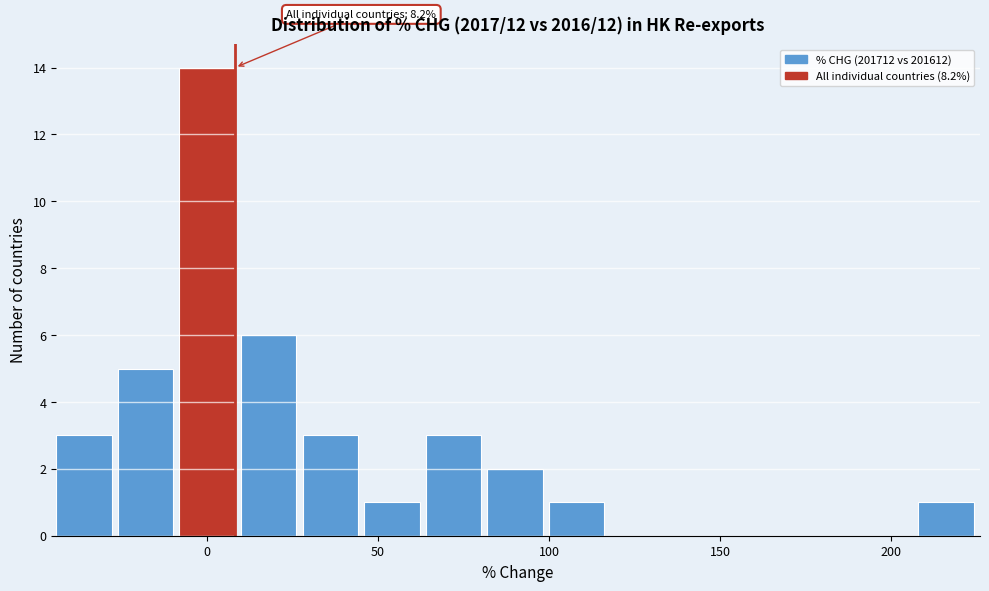

Around what value on the x-axis is the tallest bar? Give the approximate position of its centre, as read against the axis.

0